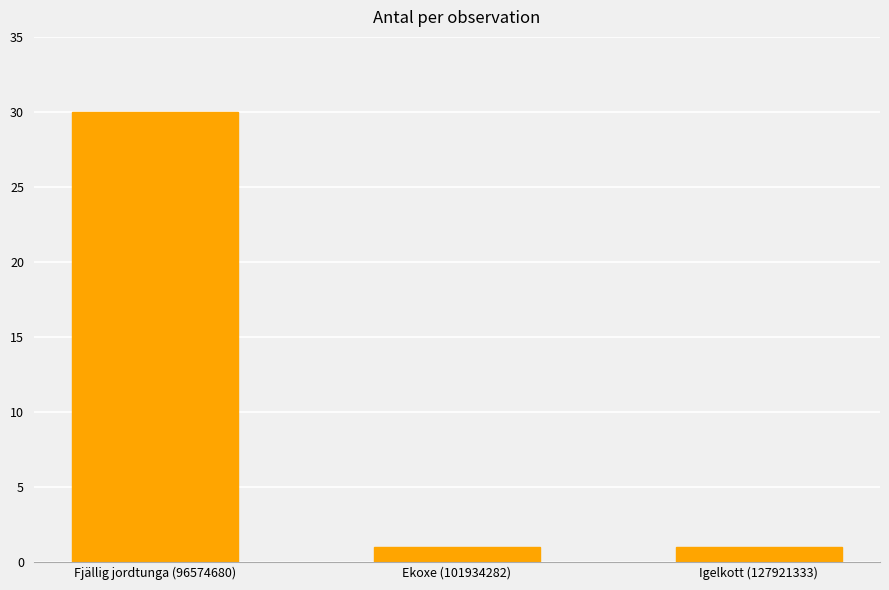

What is the change in value from Fjällig jordtunga (96574680) to Ekoxe (101934282)?

-29